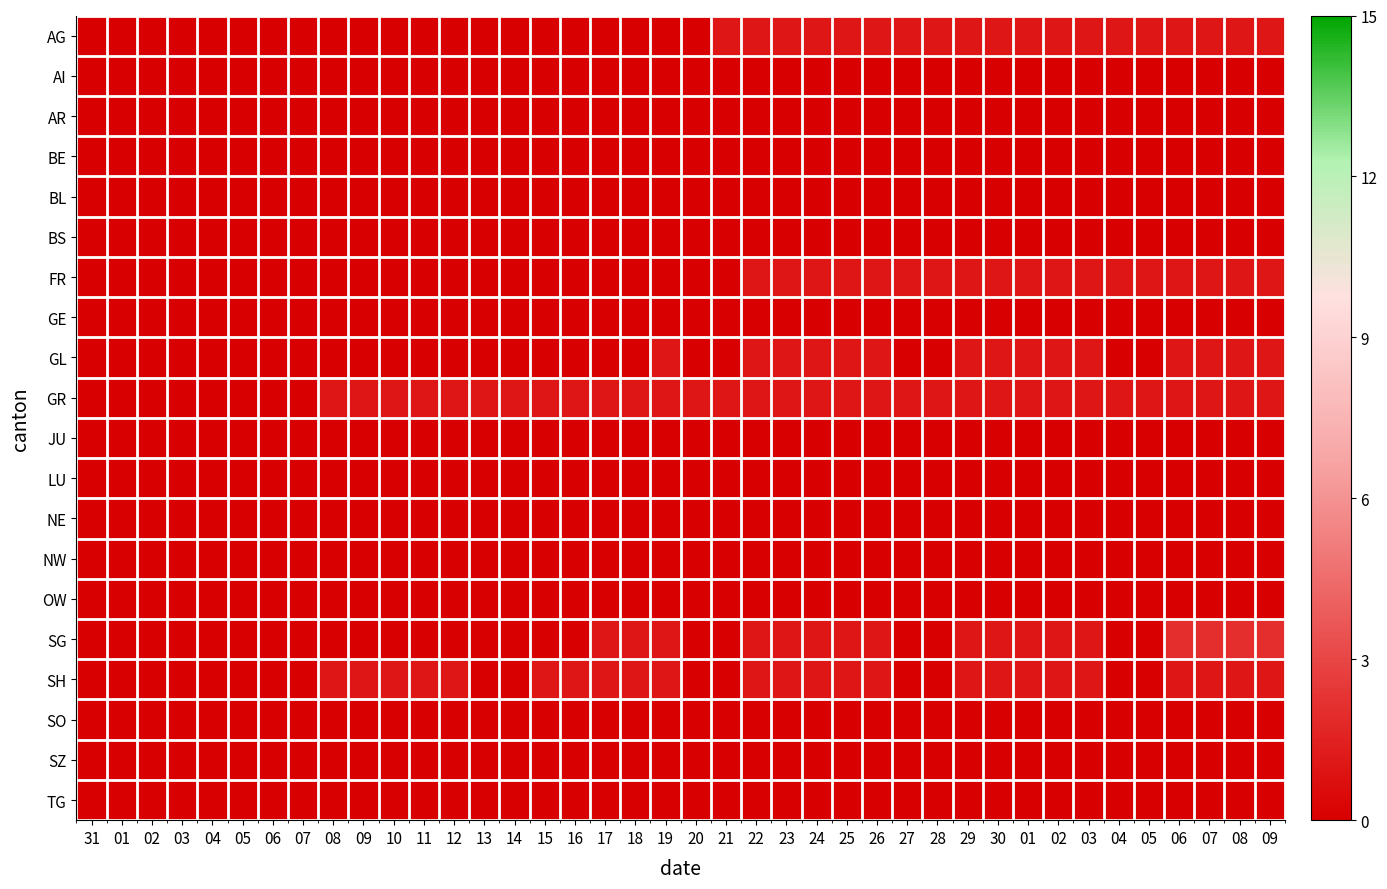

At 25, list the series in order from smallest to largest.

AI, AR, BE, BL, BS, GE, JU, LU, NE, NW, OW, SO, SZ, TG, AG, FR, GL, GR, SG, SH